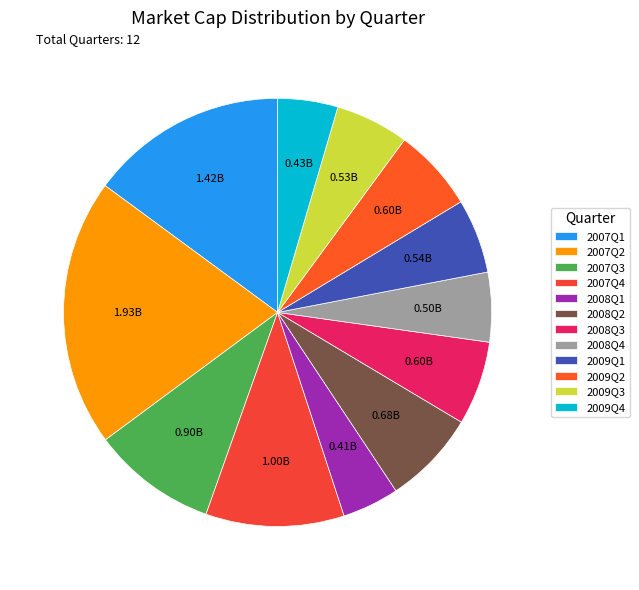

Is it true that 2007Q2 is 14% of the pie?

False